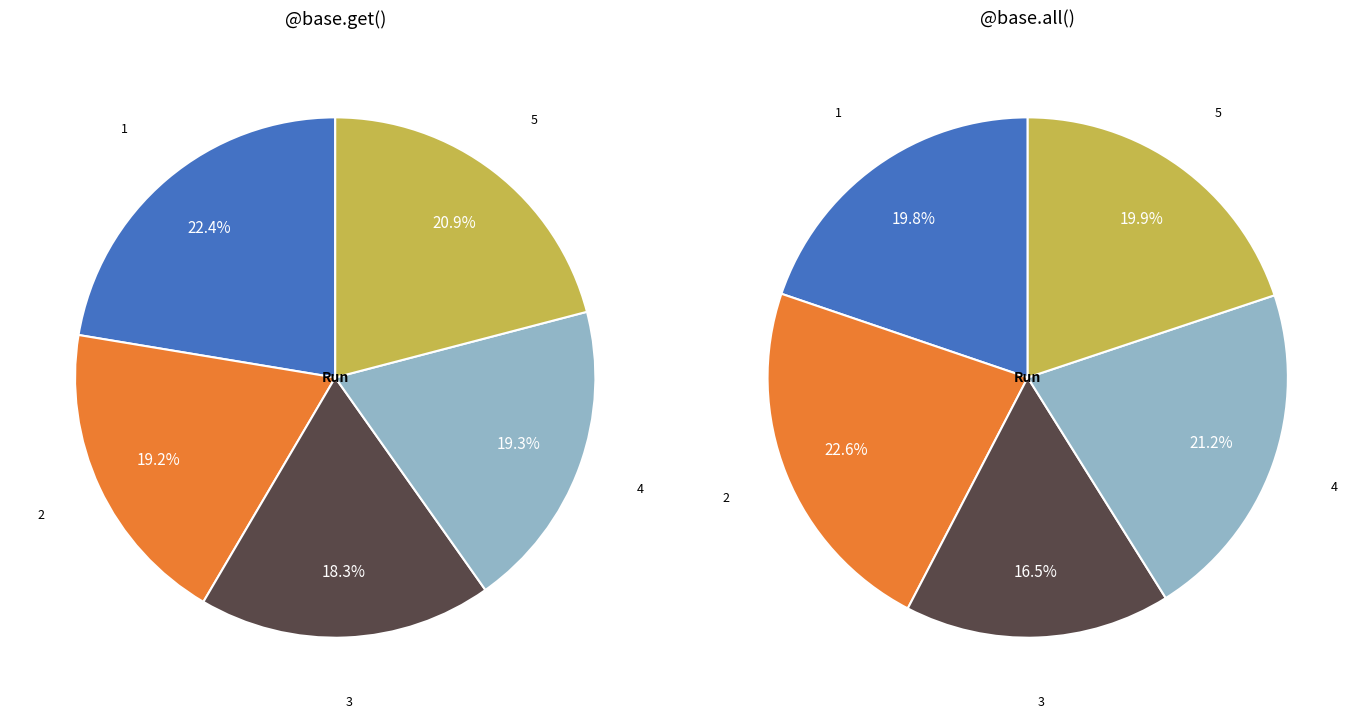

To the nearest percent, what is the difference between the largest and smallest slice percentages?

6%